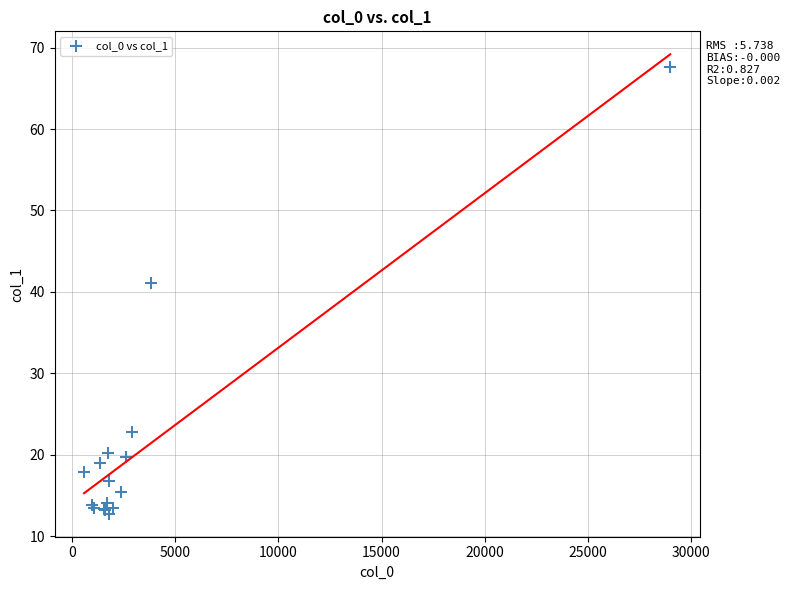

What Y value in the scatter plot is closest to 40?

41.1